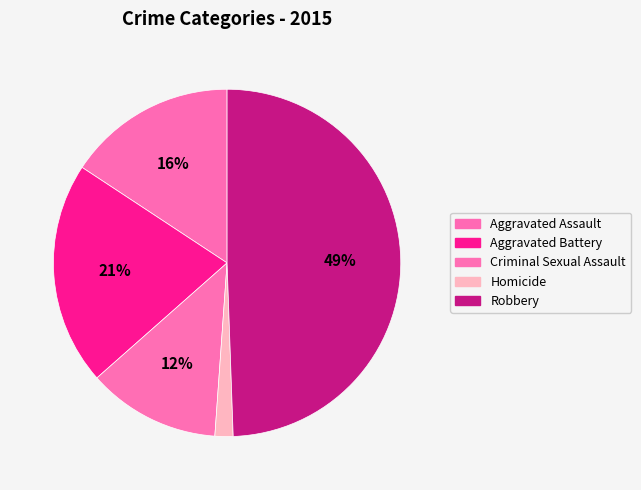

Rank the categories by value from highest to lowest.

Robbery, Aggravated Battery, Aggravated Assault, Criminal Sexual Assault, Homicide